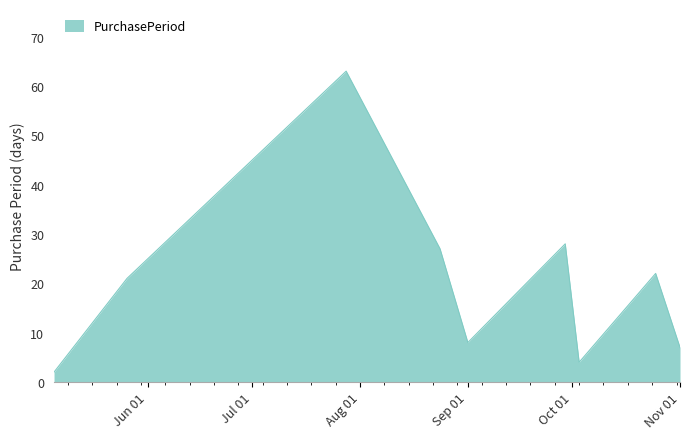

What is the maximum value shown in the chart?

63